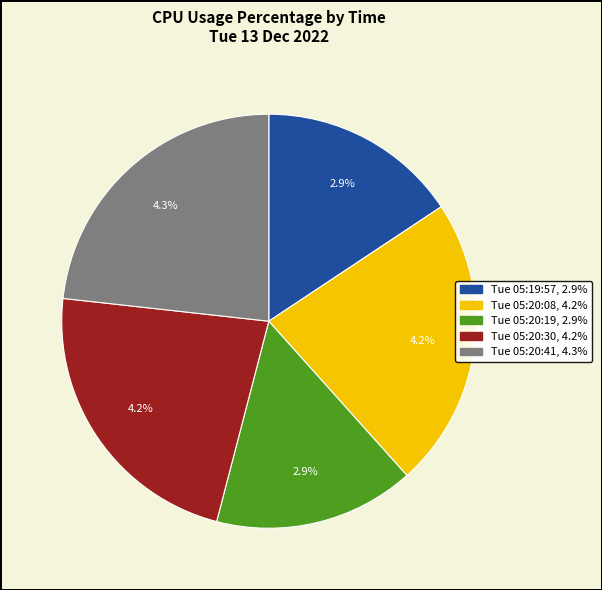

What percentage is the Tue 05:20:41 slice, to the nearest percent?

23%